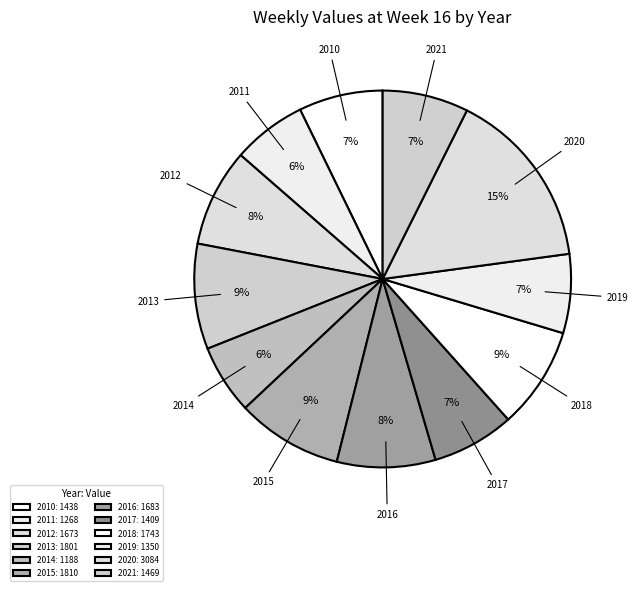

How many segments does this pie chart have?

12